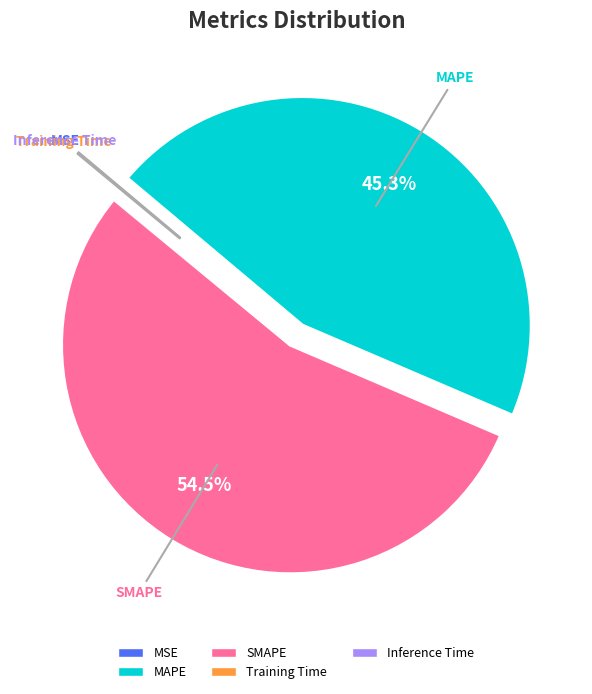

The SMAPE slice represents 43% of the pie. True or false?

False